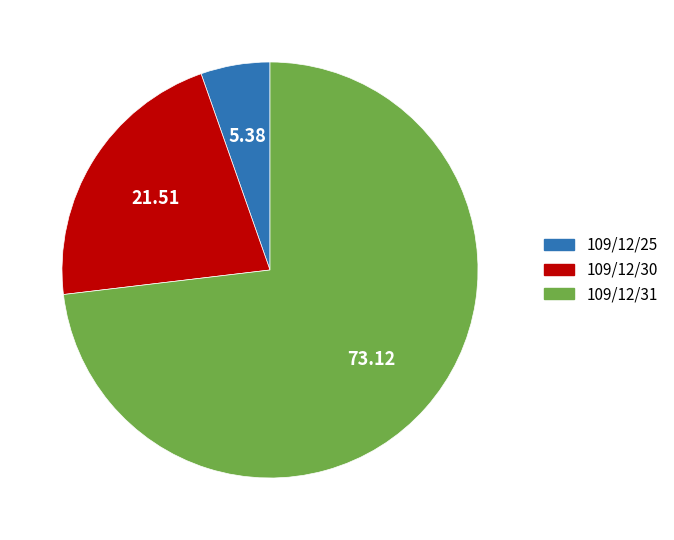

Between 109/12/25 and 109/12/31, which is larger?

109/12/31